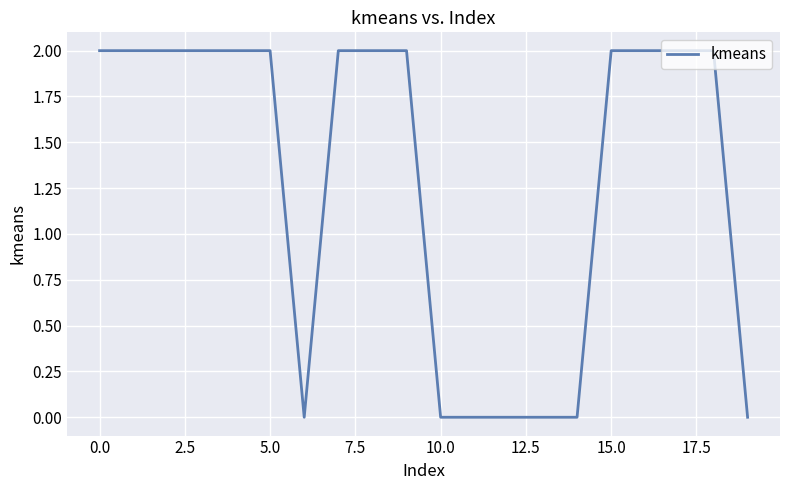

Does the chart have visible grid lines?

Yes